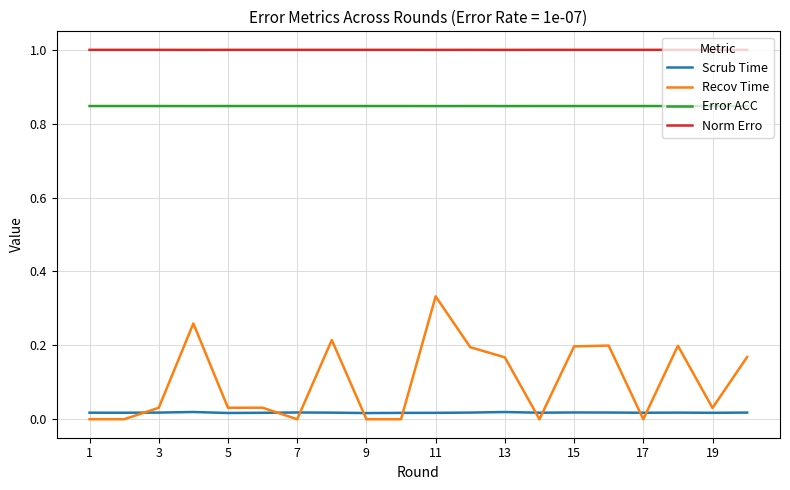

Which series has the largest total across all categories?

Norm Erro